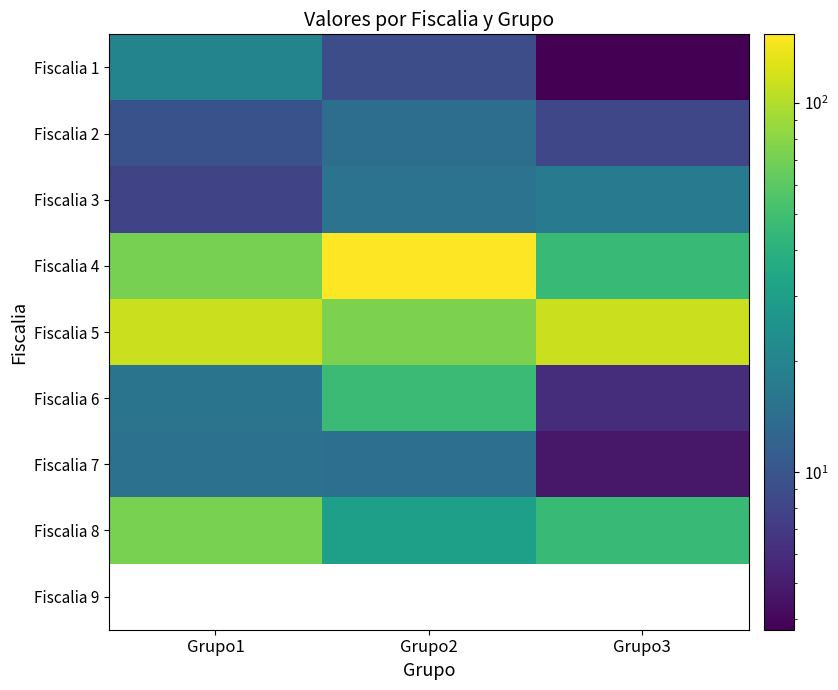

What is the minimum value for Fiscalia 6?

6.1